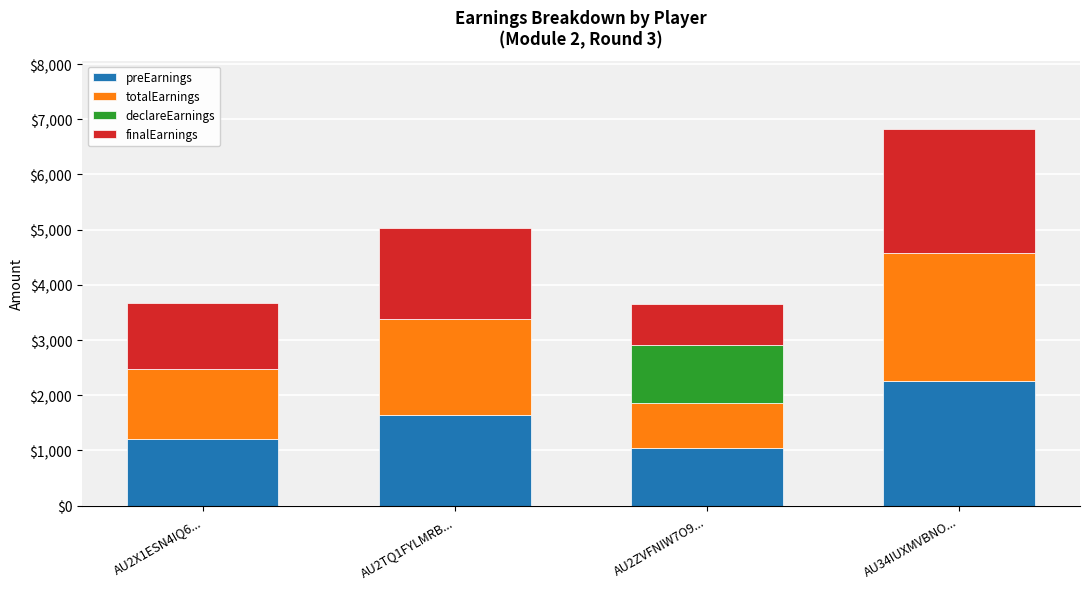

At which category is the sum across all series the highest?

AU34IUXMVBNO...